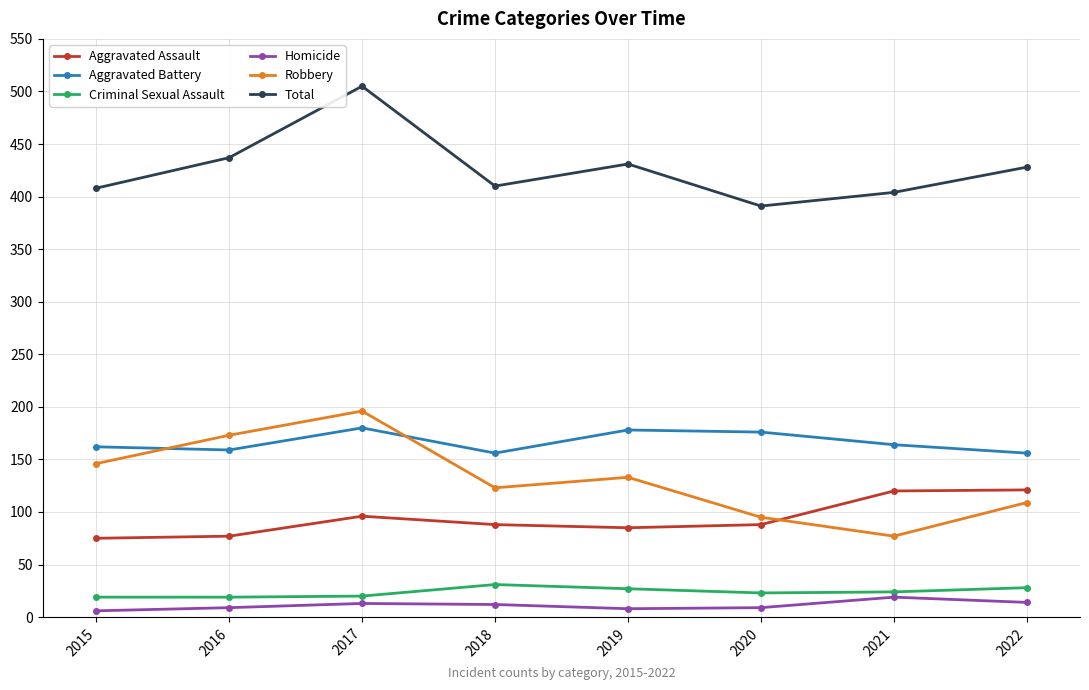

What is the value of the Aggravated Assault point at the 6th from the left?

88